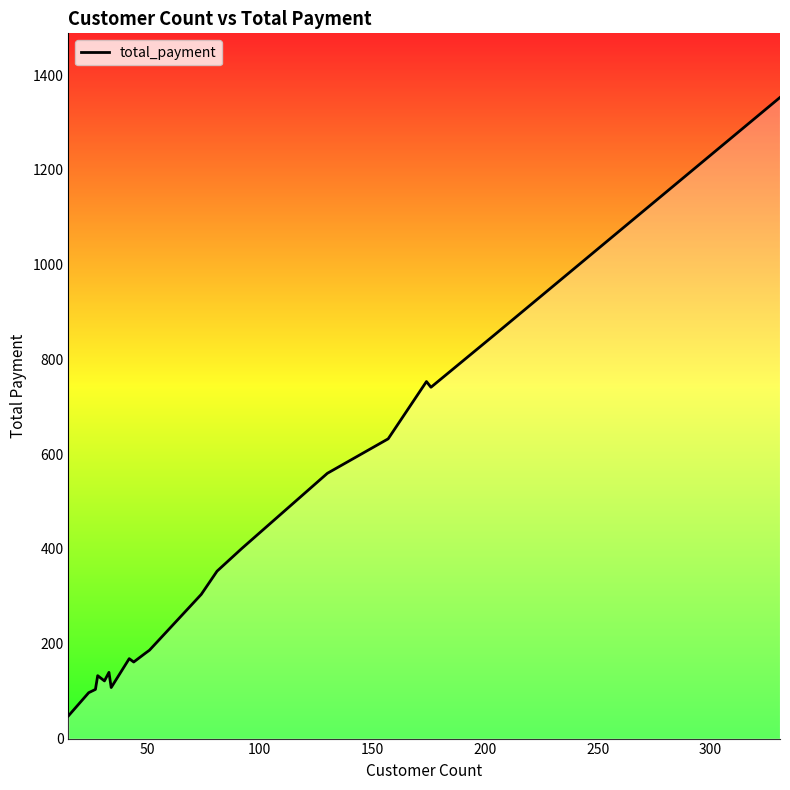

What is the difference between the maximum and minimum values?

1304.8